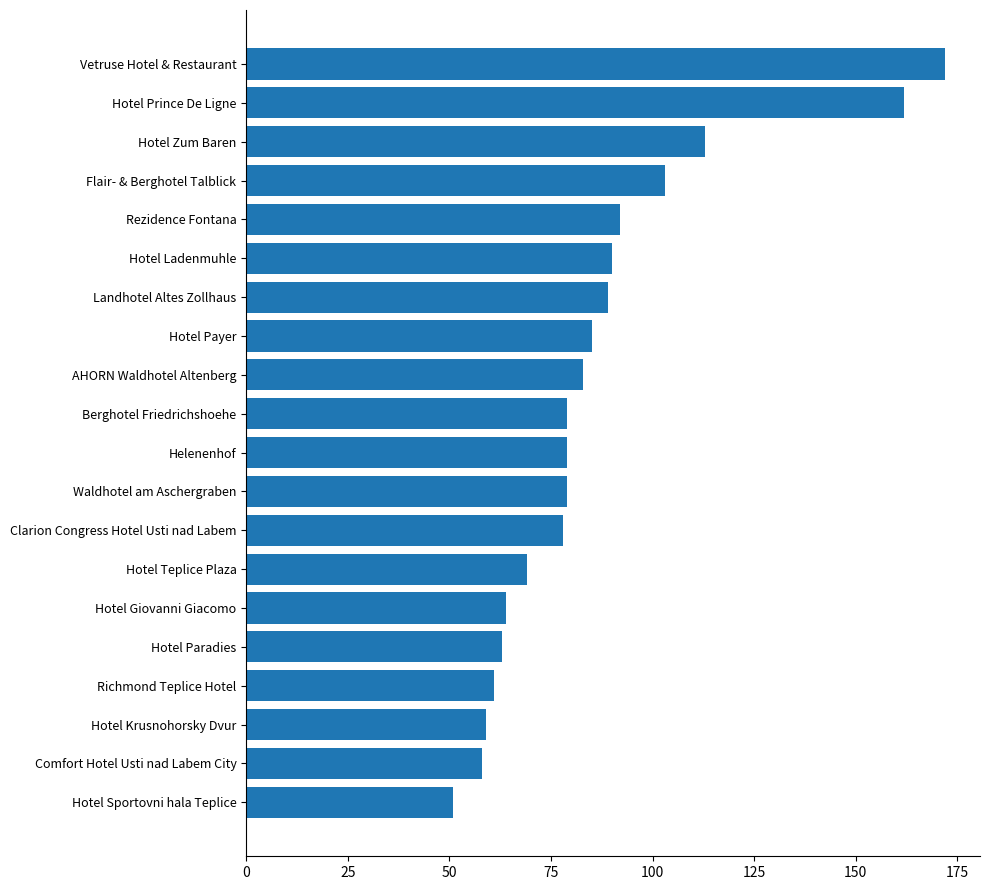

The chart shows a value of 63 at Hotel Paradies. True or false?

True